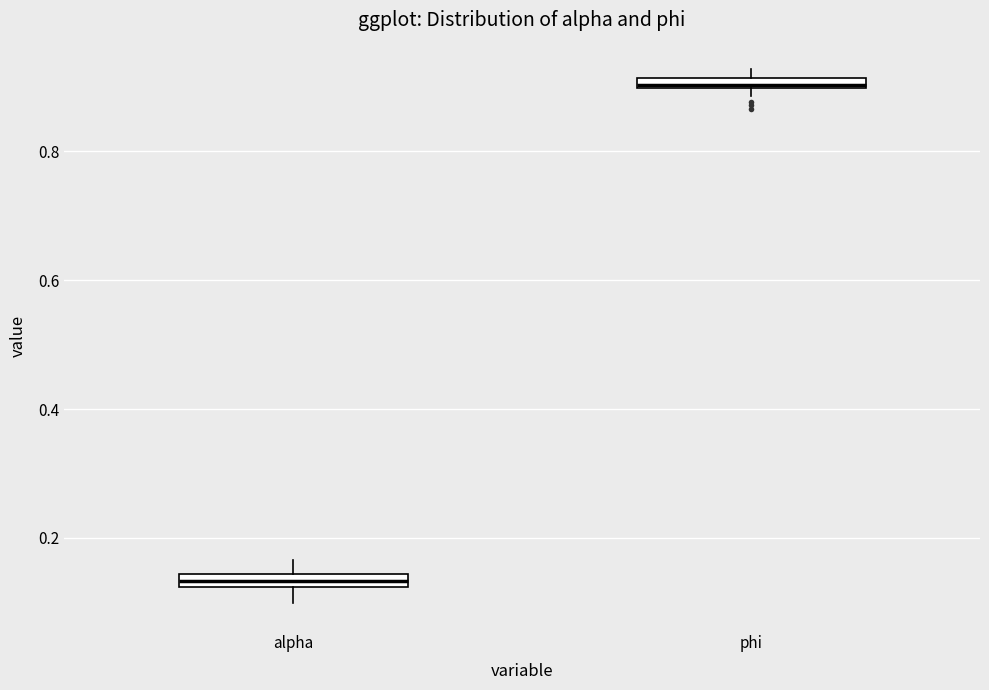

Where is the upper edge of the box for alpha on the y-axis? The values are not printed on the chart, so give them approximately, as read against the axis.

0.14